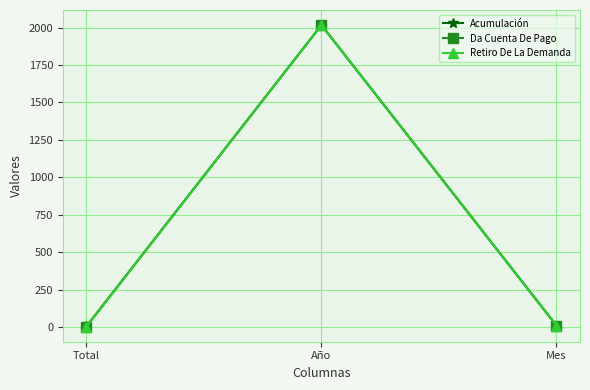

What is the value of the Acumulación point at the 2nd from the left?

2017